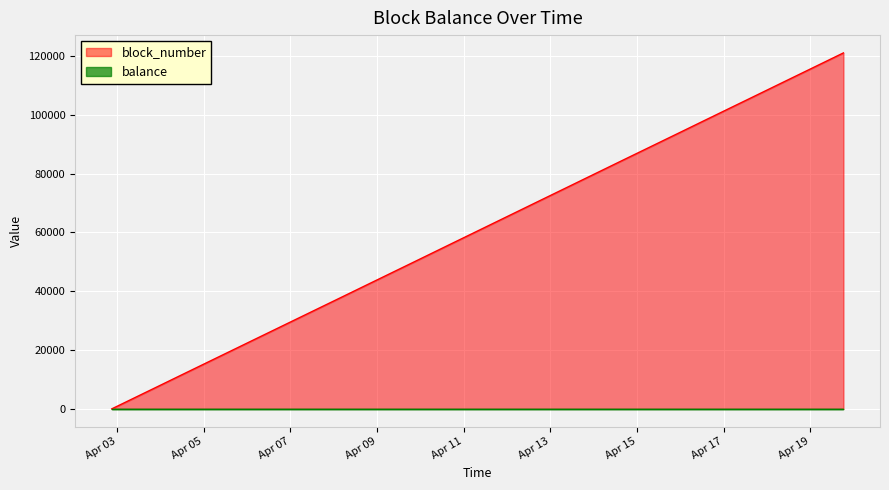

Which series has the largest range (max minus min)?

block_number